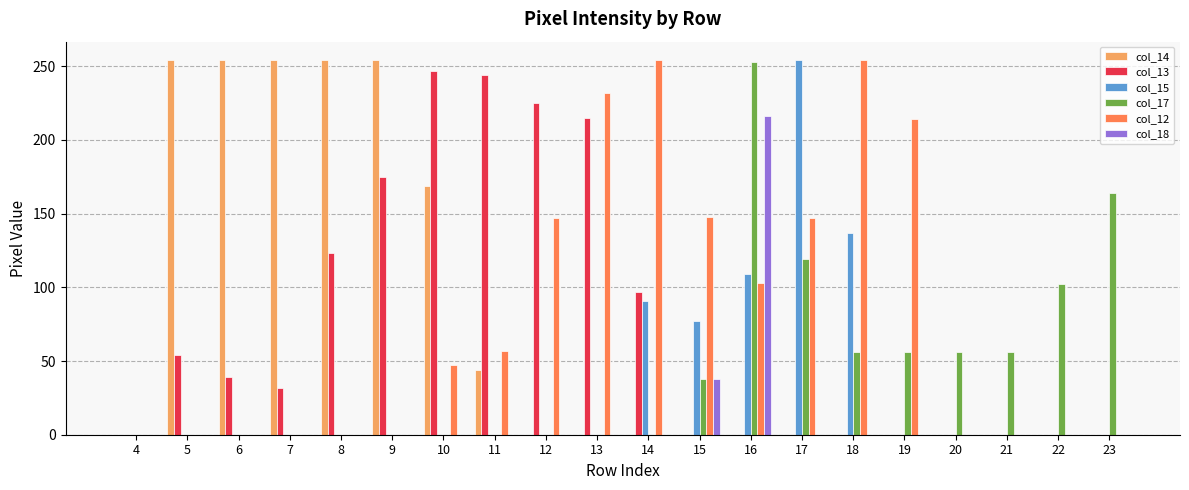

How many series are shown in this chart?

6